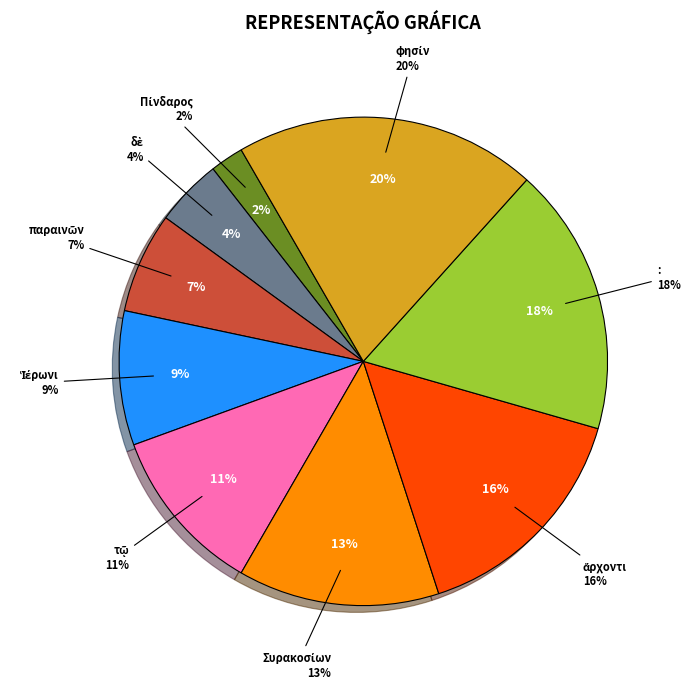

Count the number of slices in the pie.

9